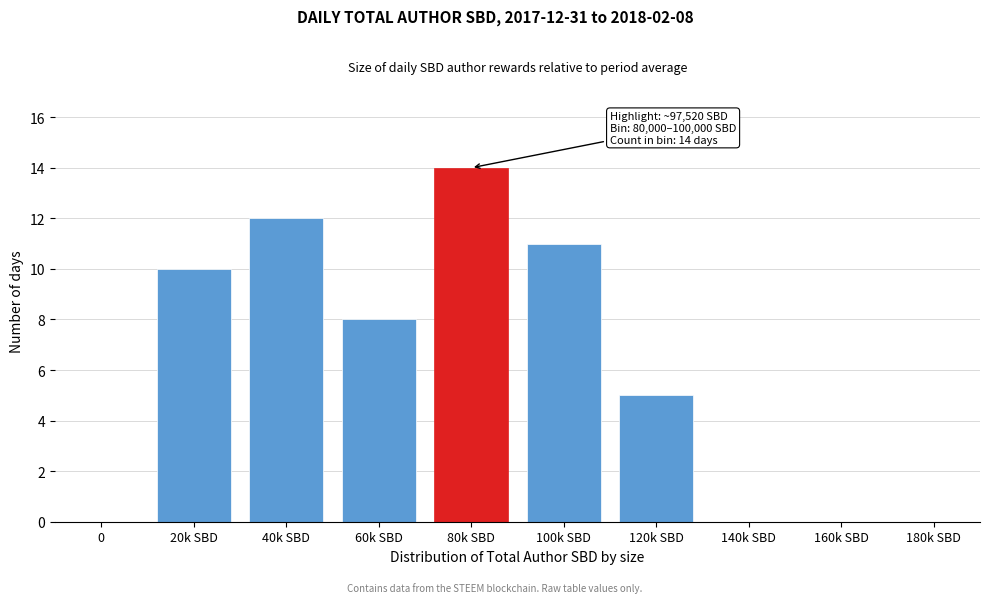

Reading right to left, what are all the values shown in this chart?

180k SBD=0	160k SBD=0	140k SBD=0	120k SBD=5	100k SBD=11	80k SBD=14	60k SBD=8	40k SBD=12	20k SBD=10	0=0